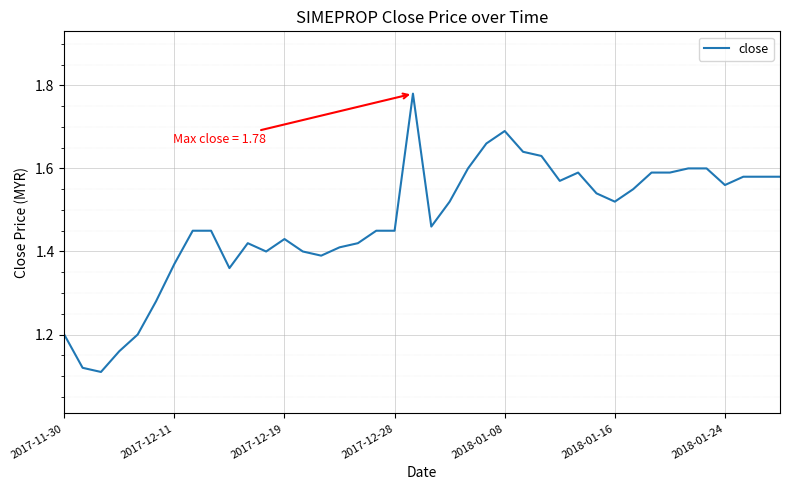

What is the difference between the maximum and minimum values?

0.7